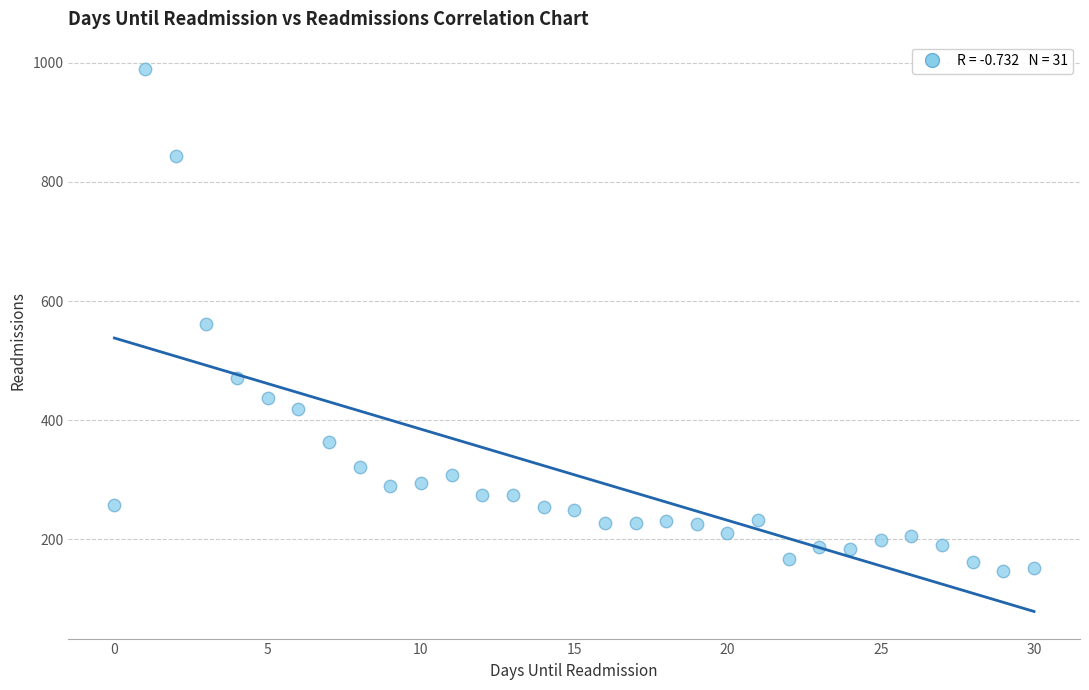

What is the range of Y values (max minus min)?

843